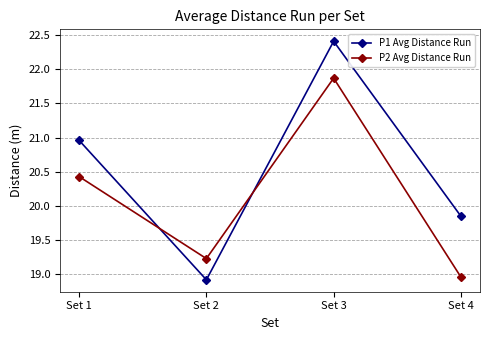

At which category is the sum across all series the highest?

Set 3